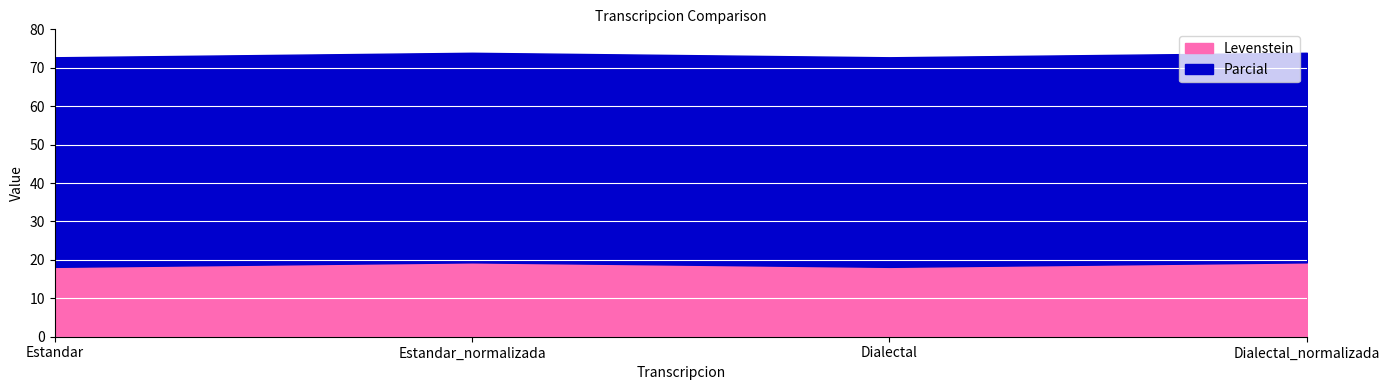

What is the minimum value for Levenstein?

18.2